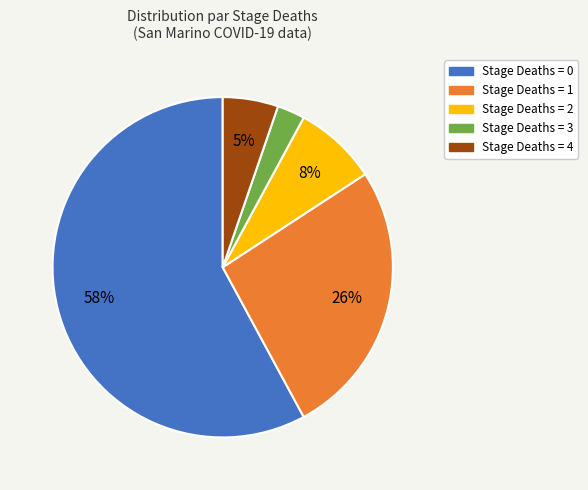

What is the largest slice in the pie chart?

Stage Deaths = 0